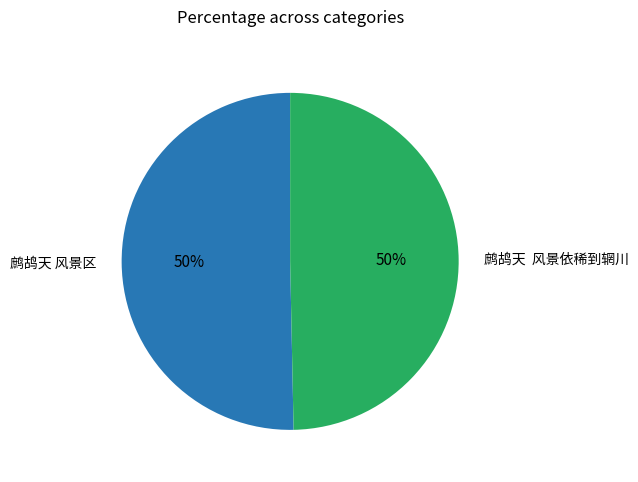

Count the number of slices in the pie.

2